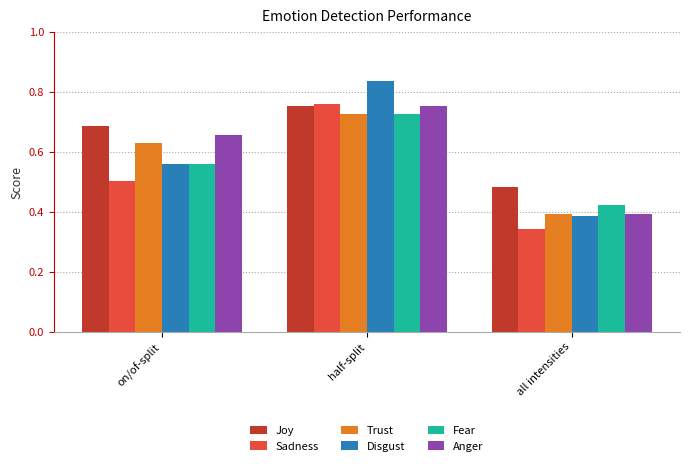

What is the label of the 2nd bar from the right?

half-split